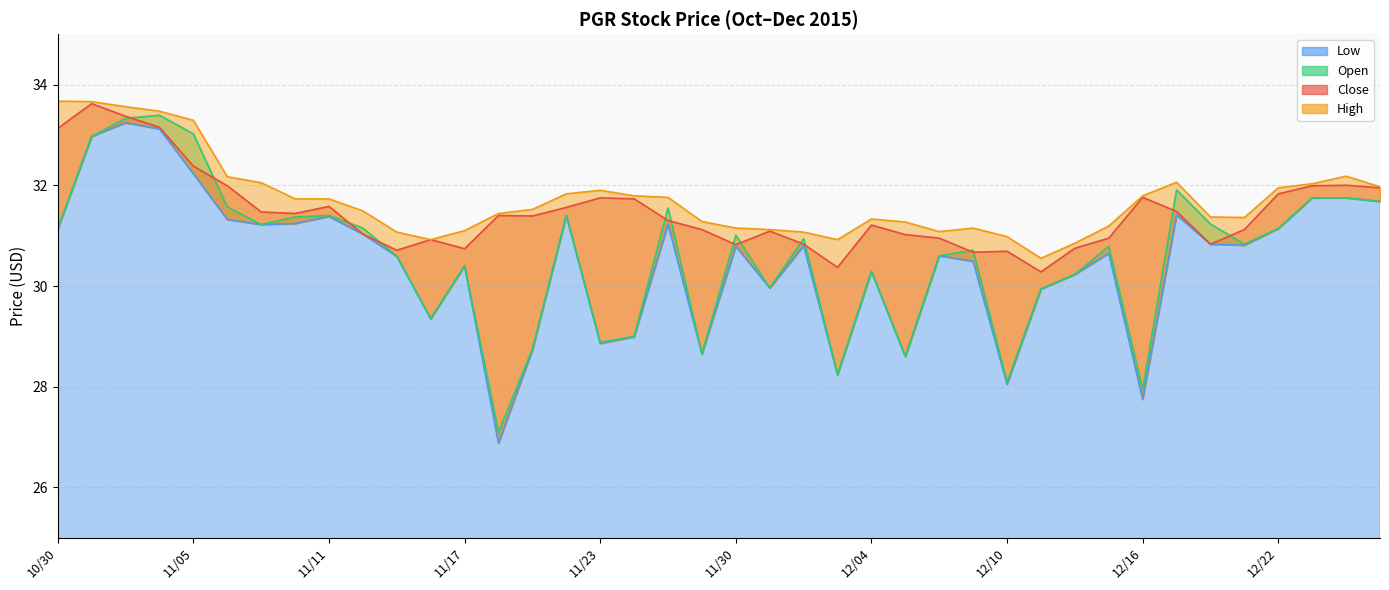

What is the total value across all series at 11/19?

120.4